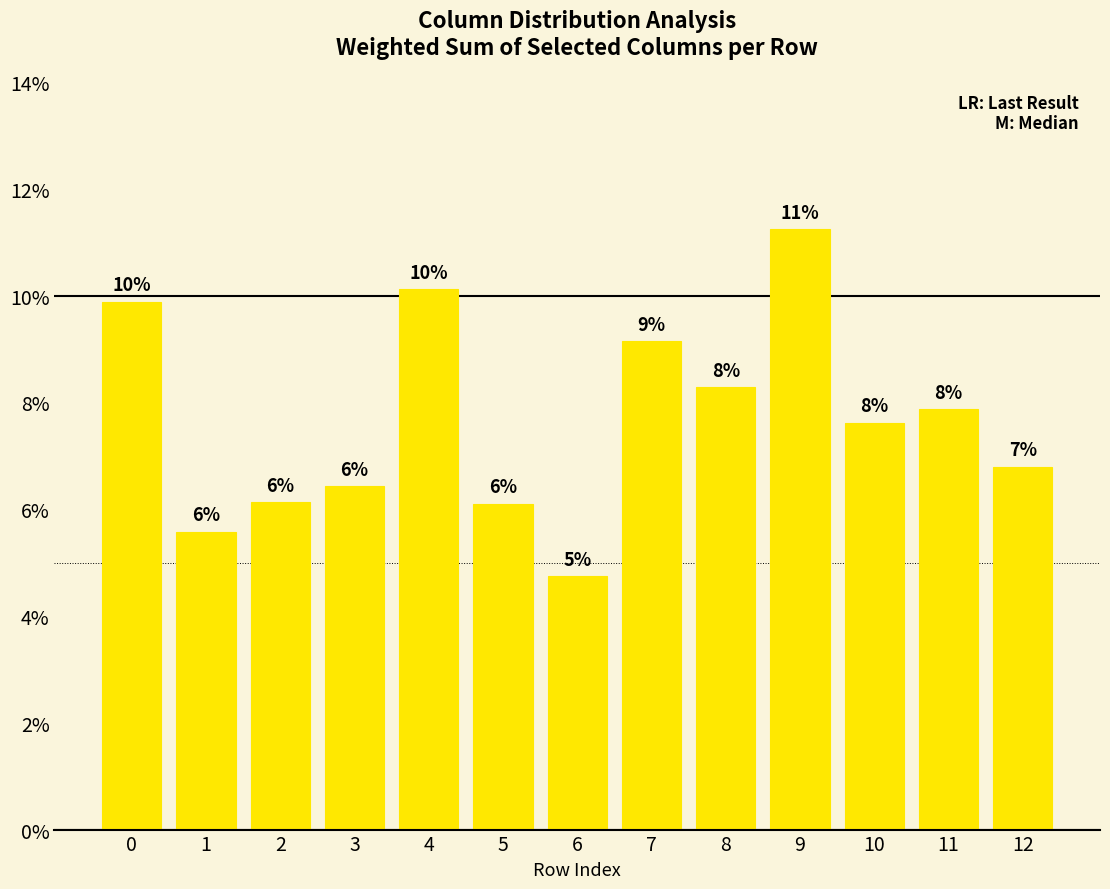

Is it true that the value at 9 is 0.2?

False